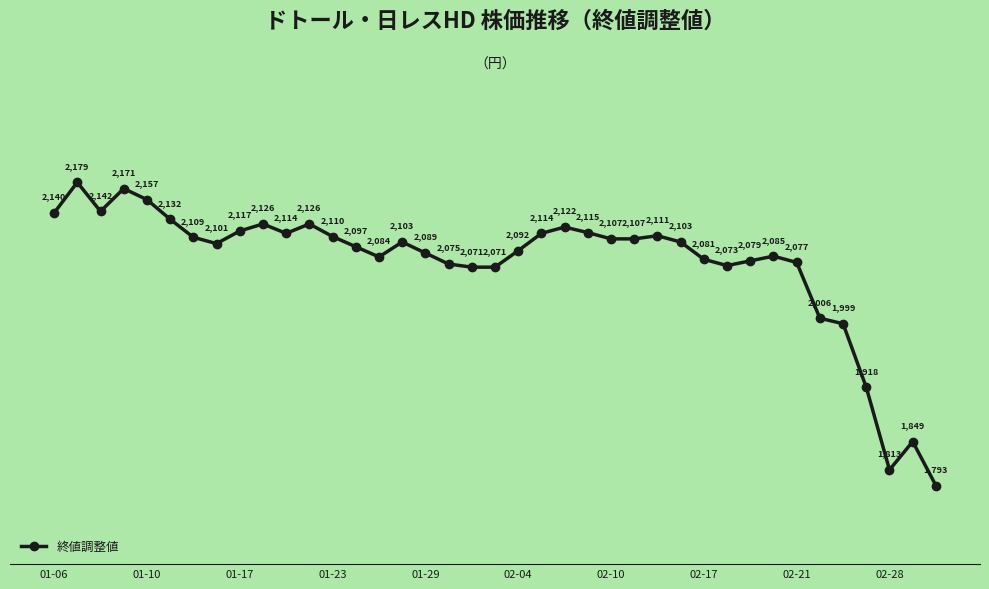

What is the smallest value displayed?

1793